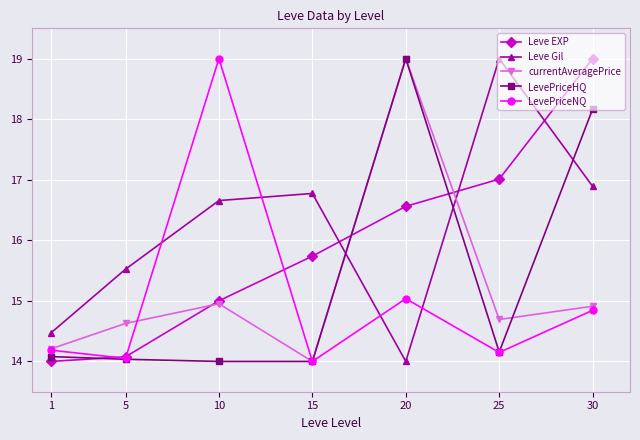

What is the difference between the Leve EXP values at 1 and 10?

1.0